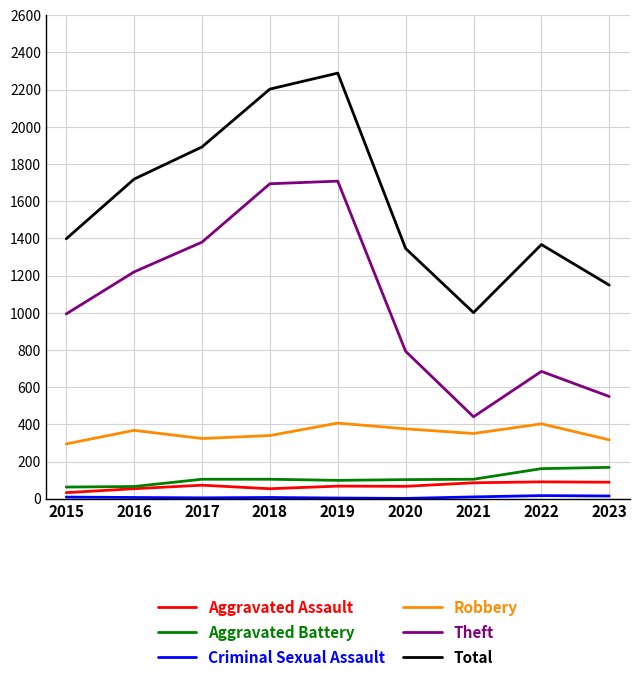

Is it true that Robbery equals 134 at 2021?

False